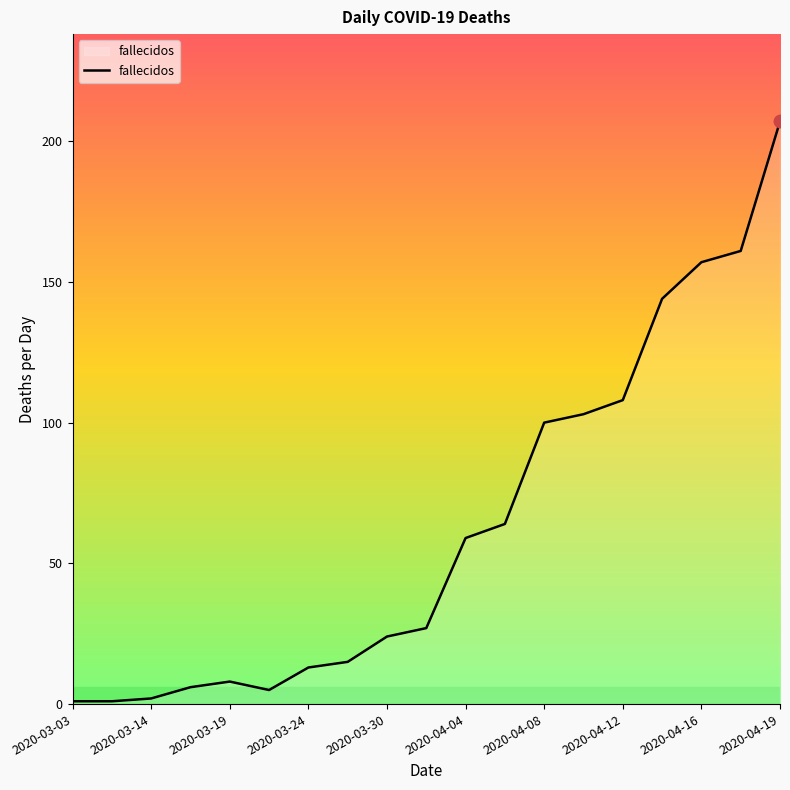

What is the greatest value displayed?

207